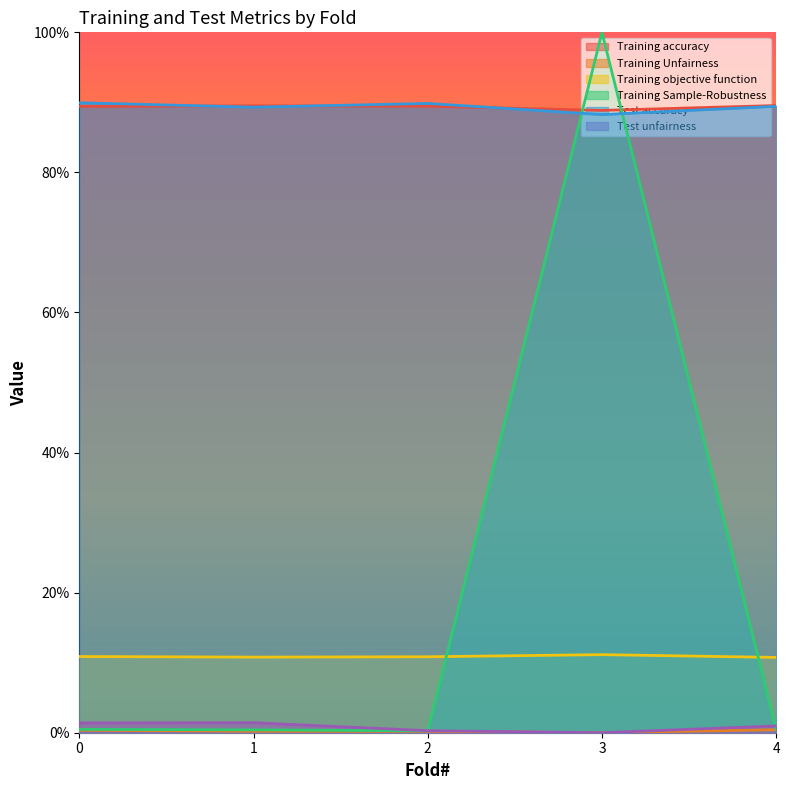

Reading right to left, list all the values displayed in this chart.

Training accuracy: 4=0.9	3=0.9	2=0.9	1=0.9	0=0.9
Training Unfairness: 4=0.0	3=0.0	2=0.0	1=0.0	0=0.0
Training objective function: 4=0.1	3=0.1	2=0.1	1=0.1	0=0.1
Training Sample-Robustness: 4=0.0	3=1.0	2=0.0	1=0.0	0=0.0
Test accuracy: 4=0.9	3=0.9	2=0.9	1=0.9	0=0.9
Test unfairness: 4=0.0	3=0.0	2=0.0	1=0.0	0=0.0